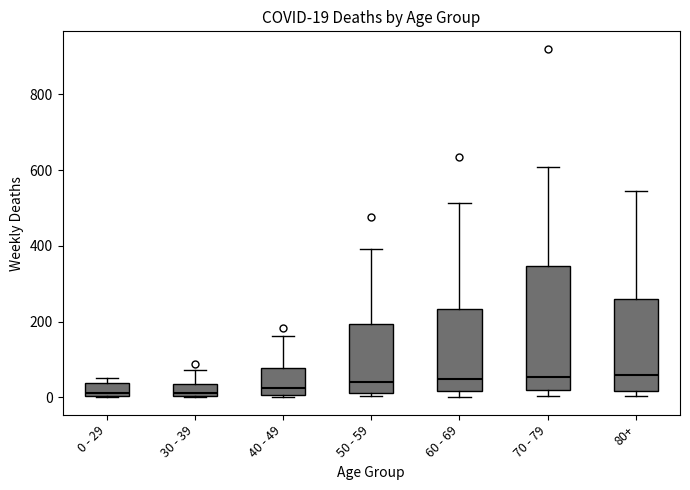

Comparing the boxes themselves (not the whiskers), which one is the tallest?

70 - 79